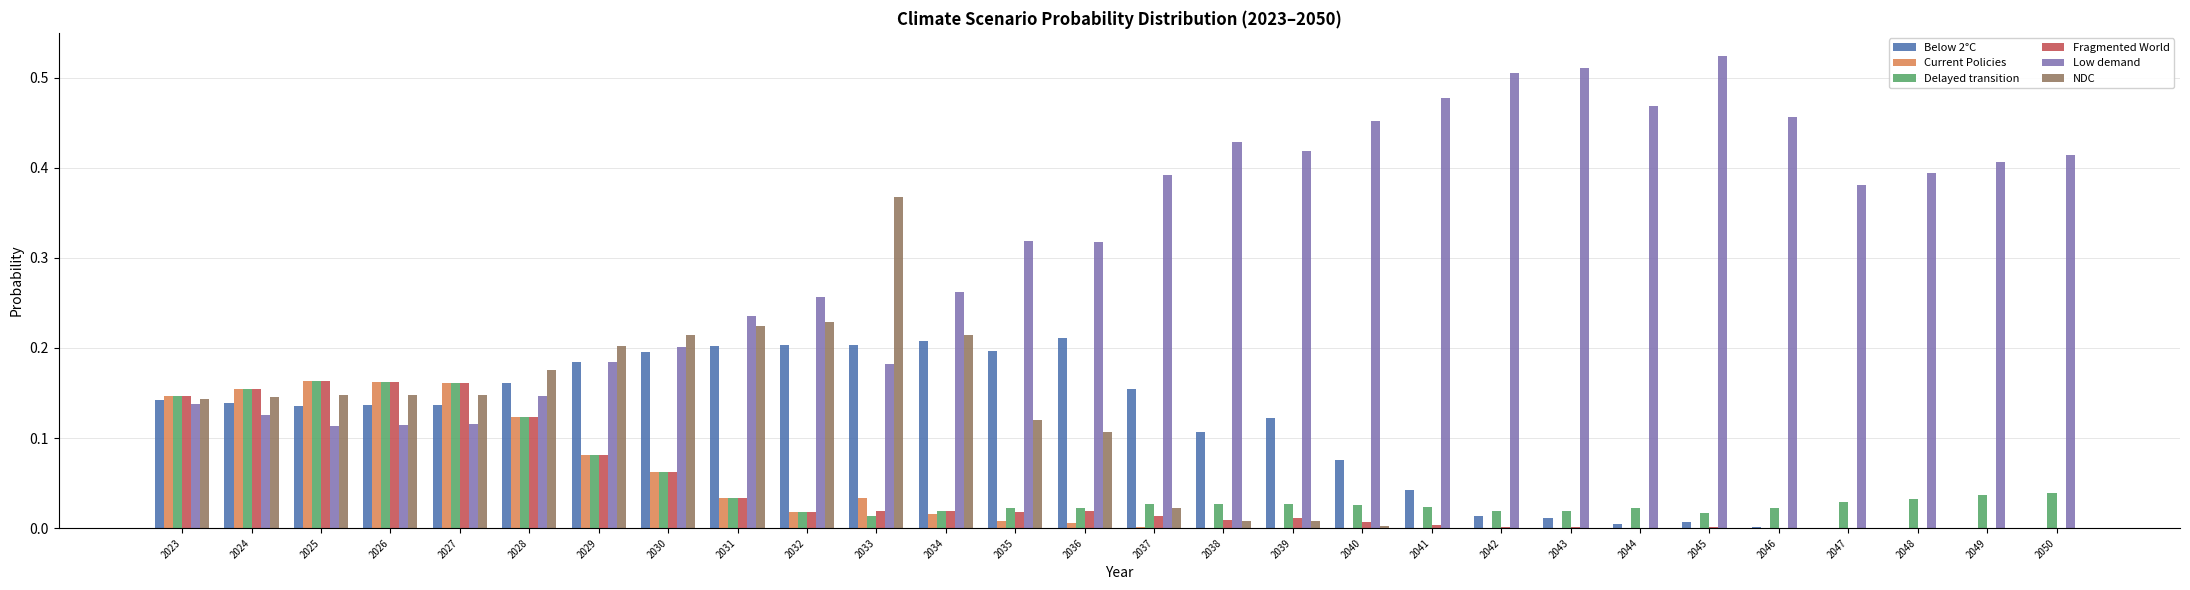

Which series changed the most between 2026 and 2049?

Low demand